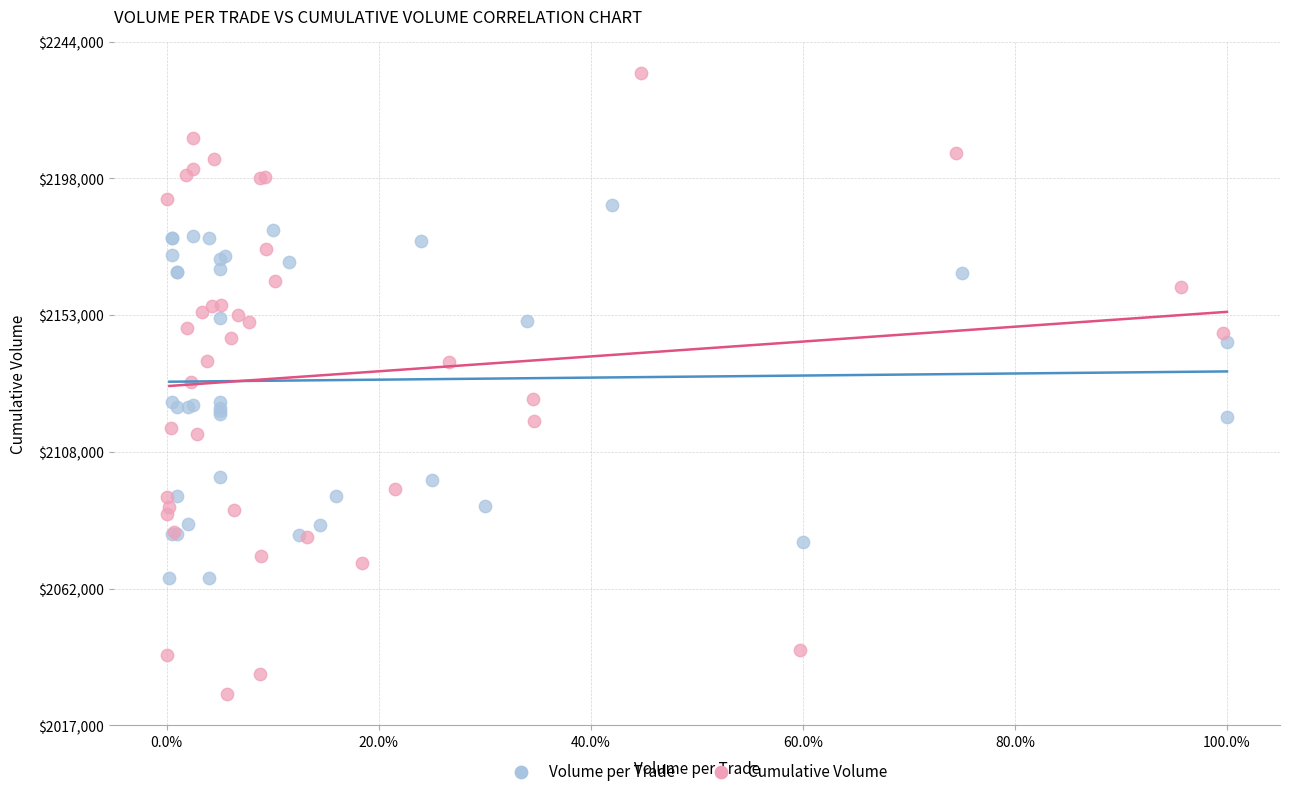

Which series contains the lowest Y value?

Cumulative Volume